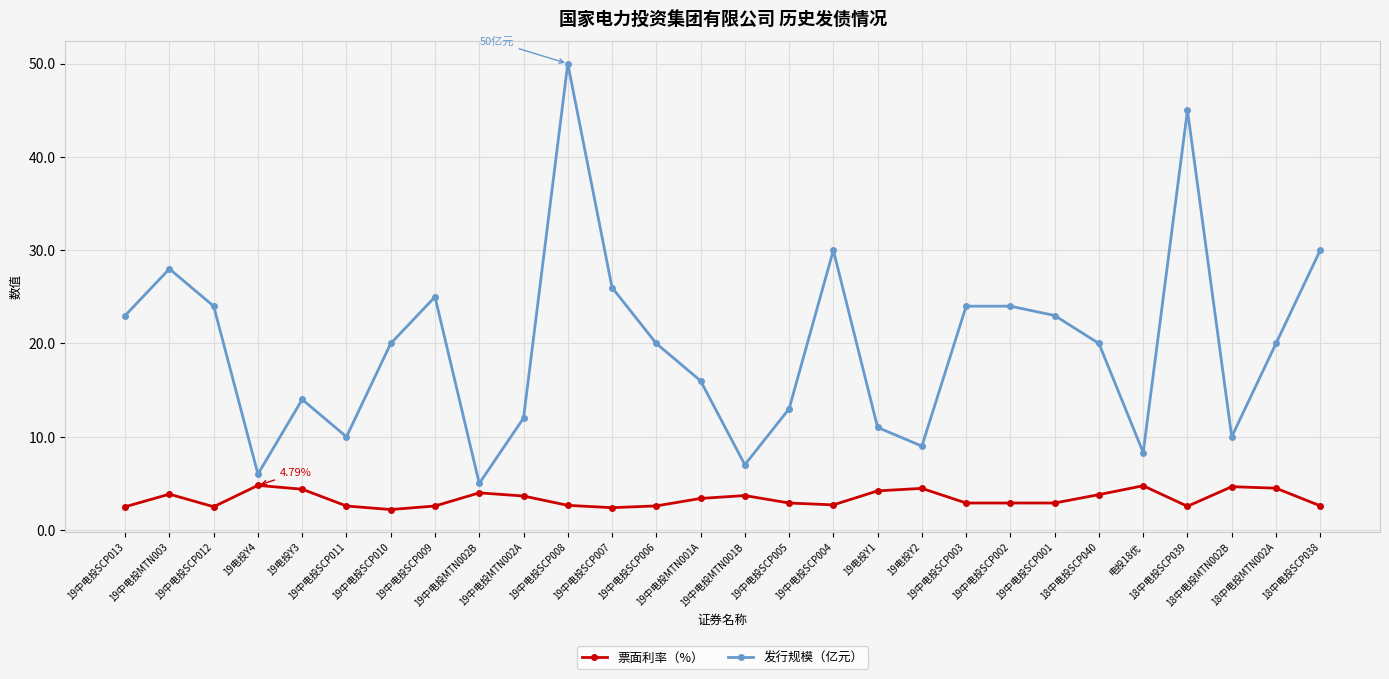

Count the number of categories in the chart.

28